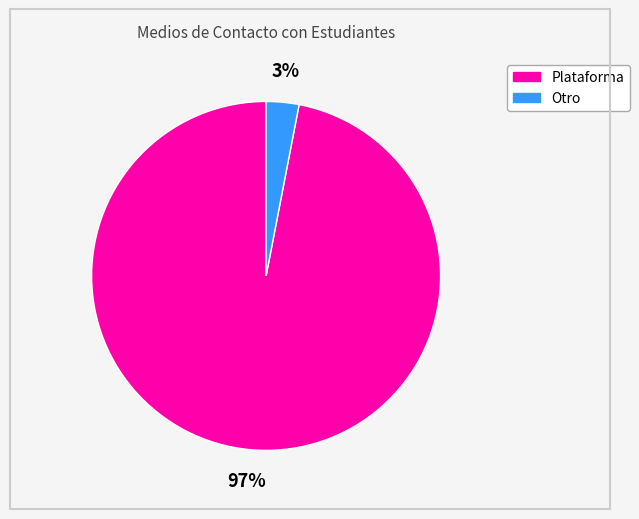

To the nearest percent, what is the difference between the largest and smallest slice percentages?

94%